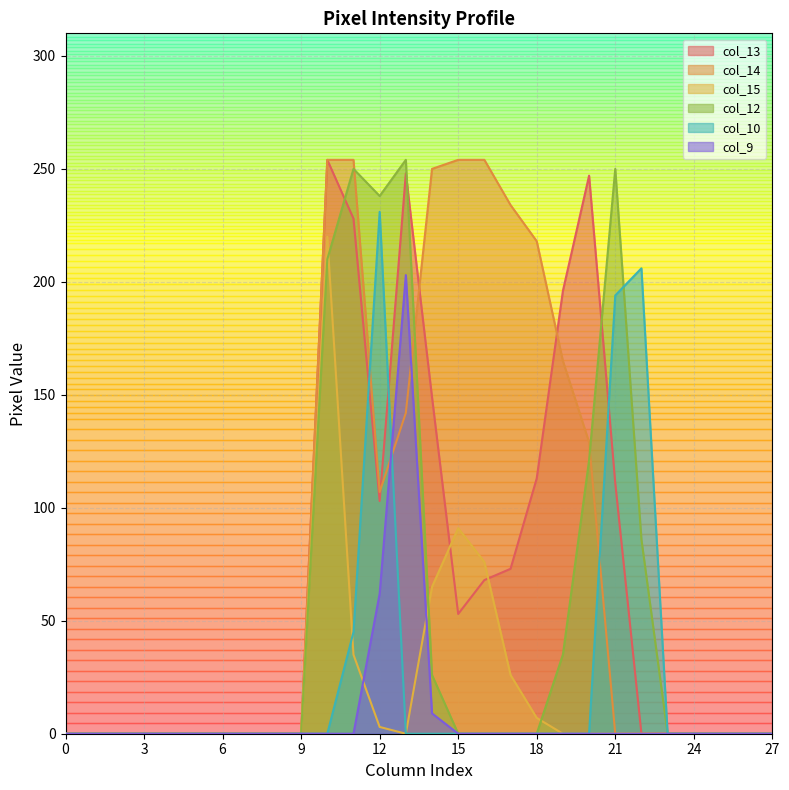

True or false: col_14 has a value of 165 at 19.

True